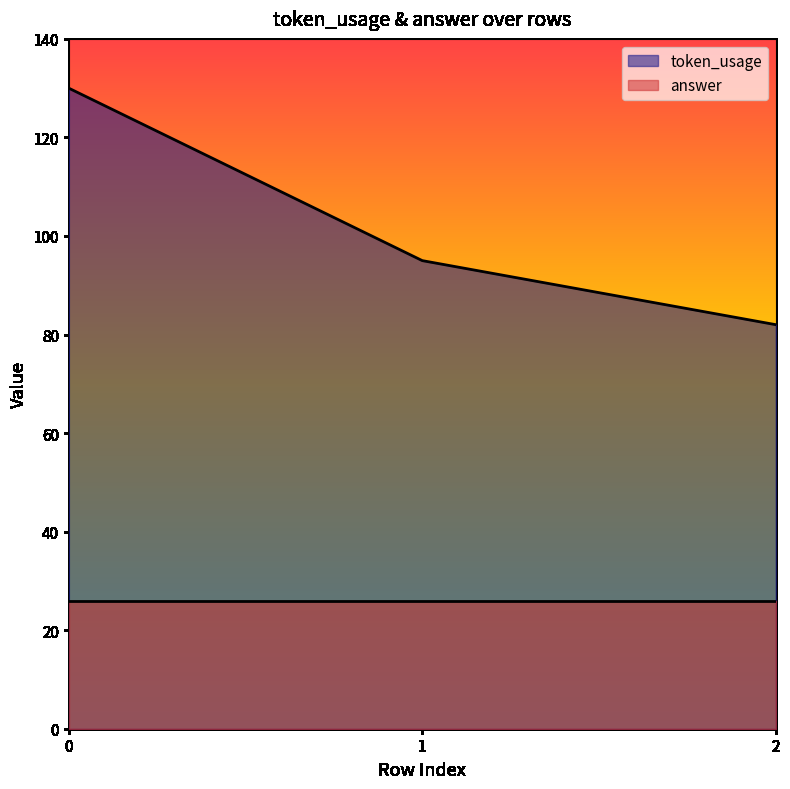

What is the sum of all values?

307